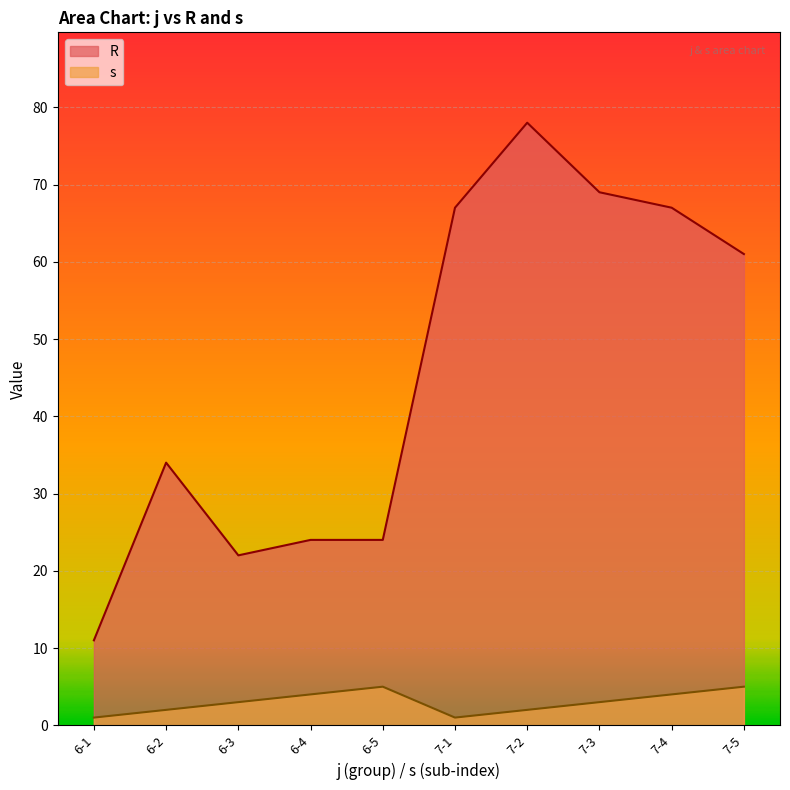

What is the value of the s point at the 1st from the left?

1